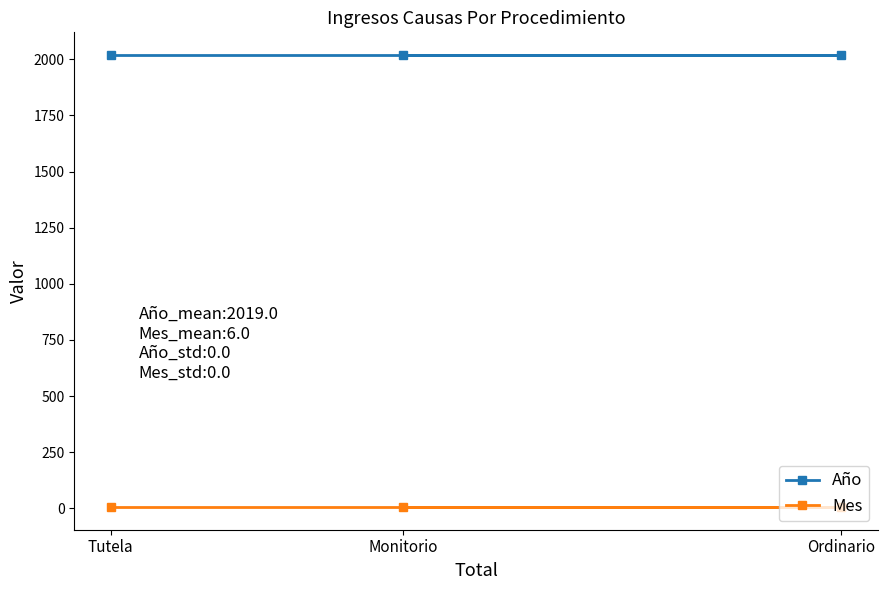

Reading right to left, extract all data points from this chart.

Año: 2019	2019	2019
Mes: 6	6	6